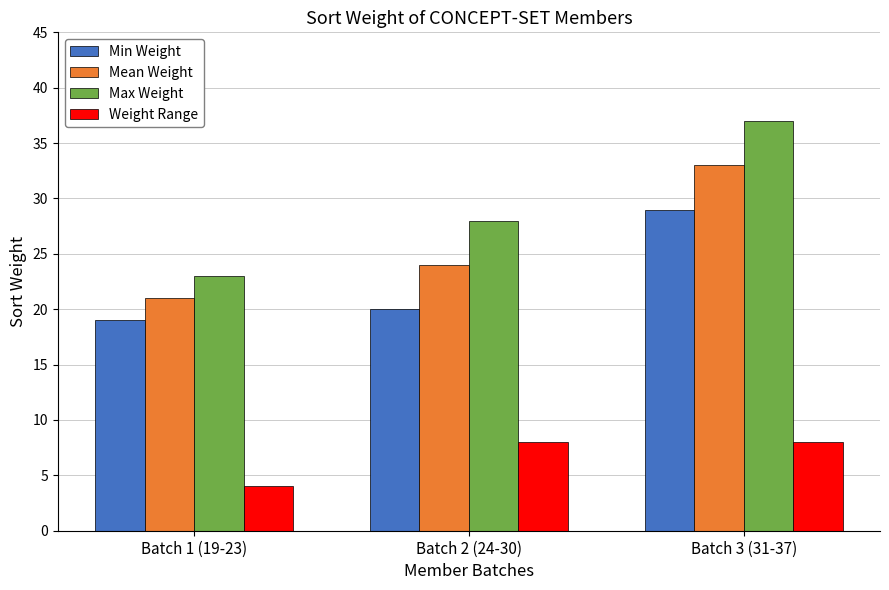

How many data points in Weight Range are less than 8?

1